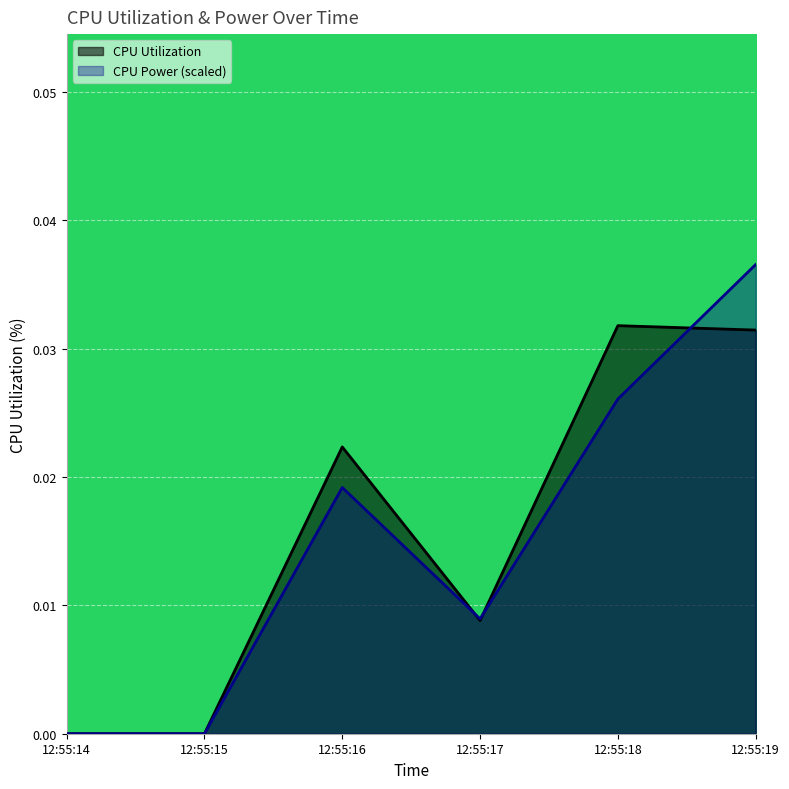

How many interior local peaks does the CPU Utilization series have?

2